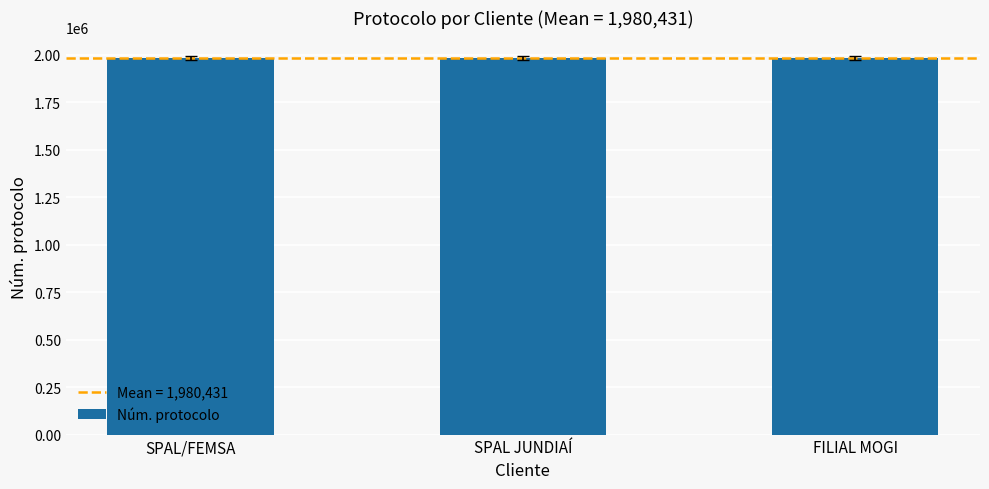

Approximately how many times larger is the value at SPAL/FEMSA compared to SPAL JUNDIAÍ?

1.0